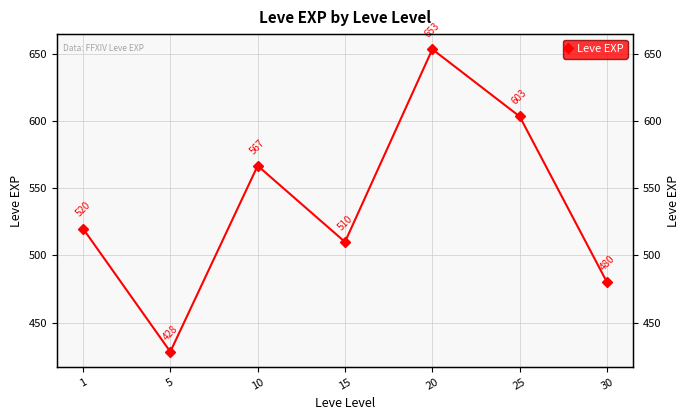

How many points are lower than both their immediate neighbors (excluding endpoints)?

2